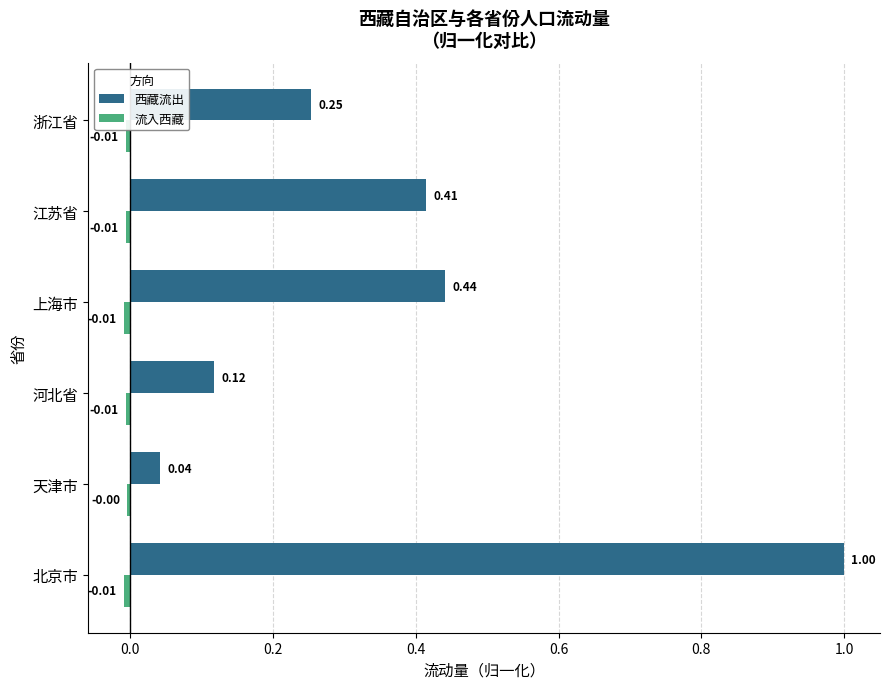

At which label does 西藏流出 reach its minimum?

天津市